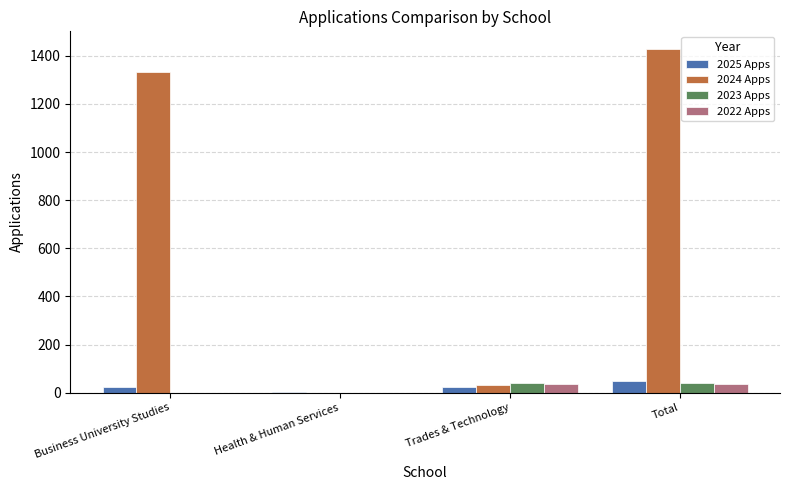

At which category is the sum across all series the highest?

Total